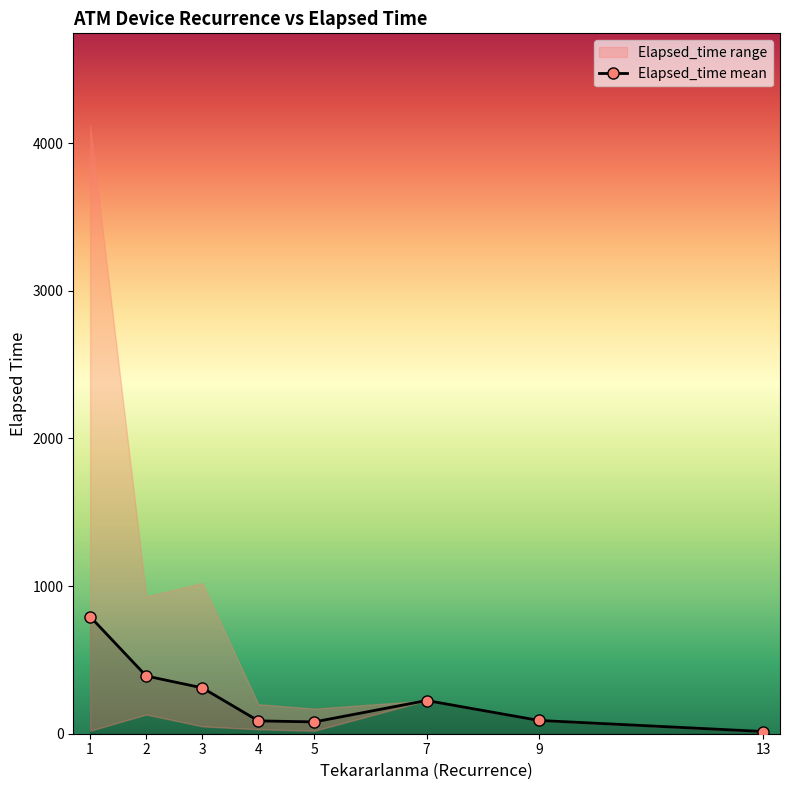

List the labels in order of value, smallest first.

13, 5, 4, 9, 7, 3, 2, 1